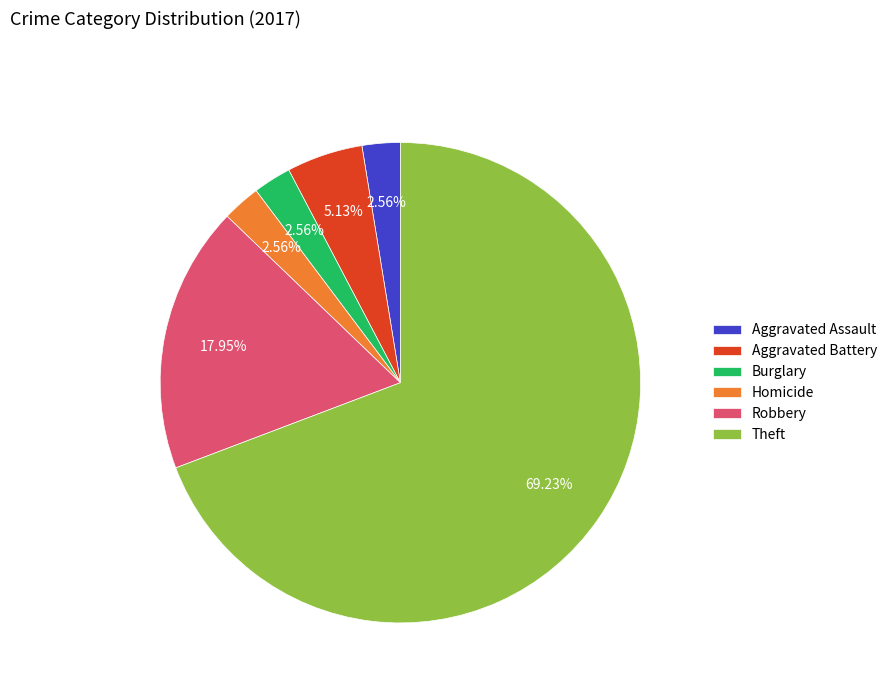

Which slice represents more than half of the pie?

Theft